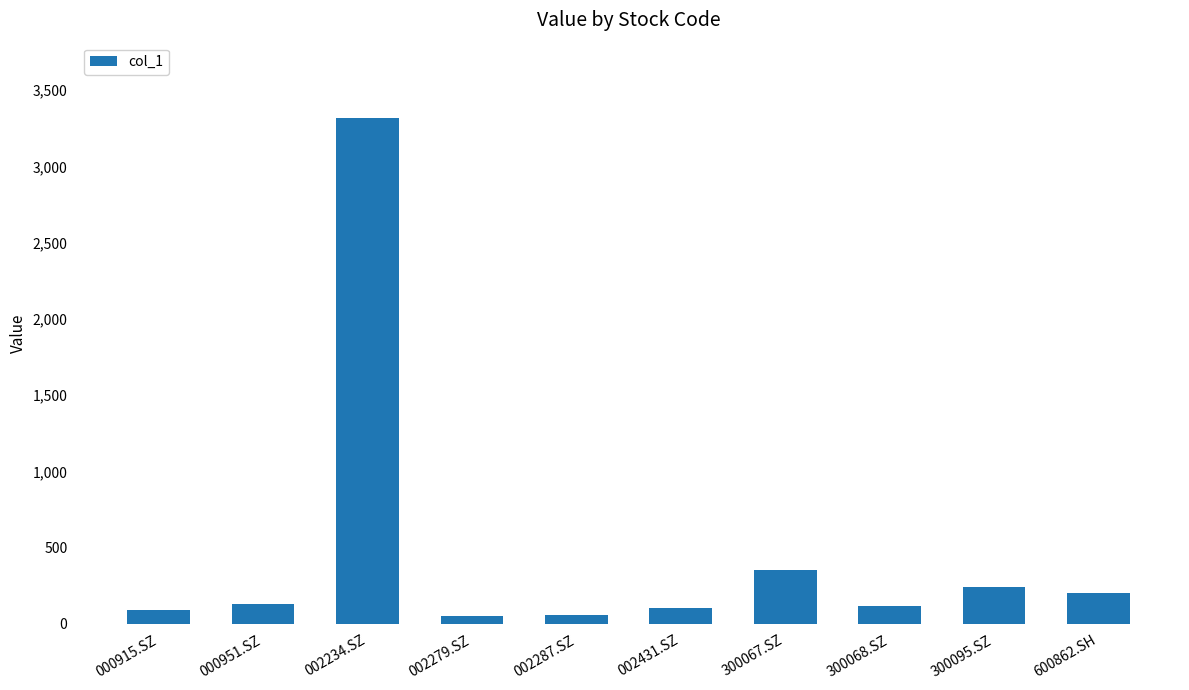

Approximately how many times larger is the value at 002431.SZ compared to 300067.SZ?

0.3